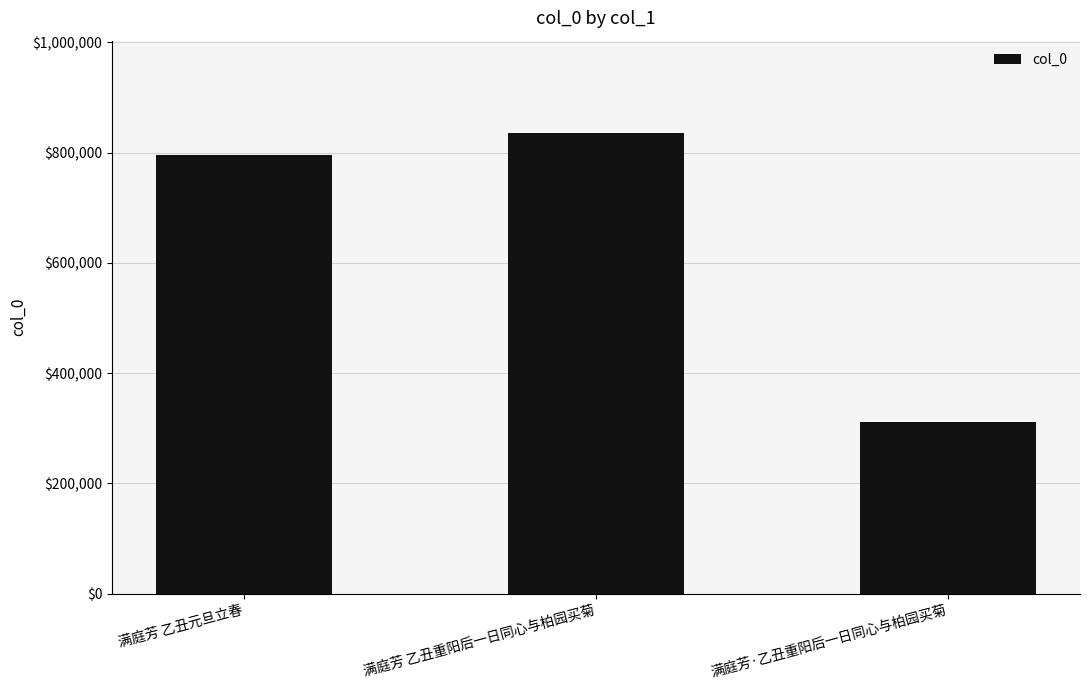

How many series are shown in this chart?

1